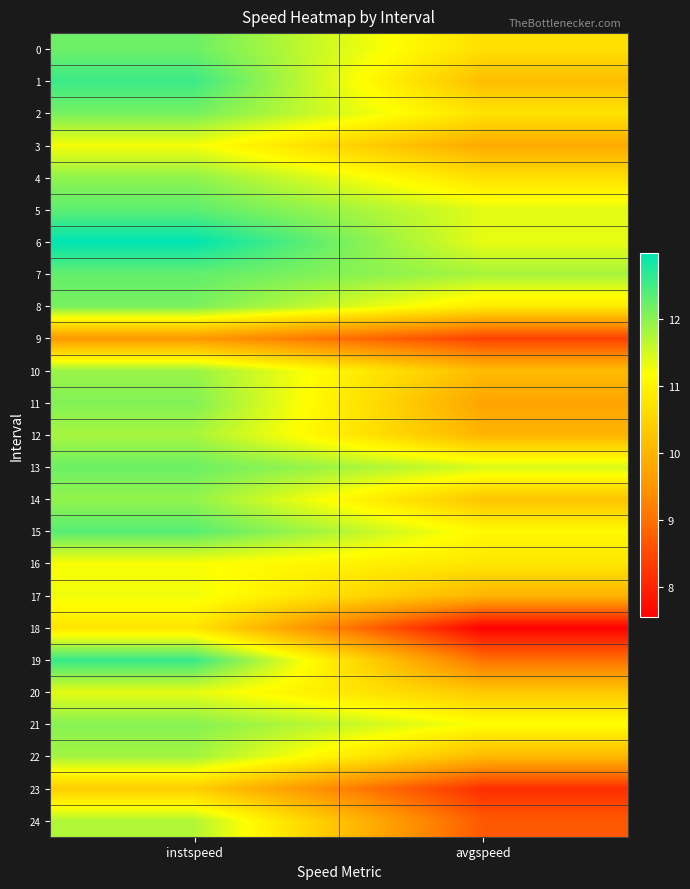

At how many categories does at least one series exceed 10?

2